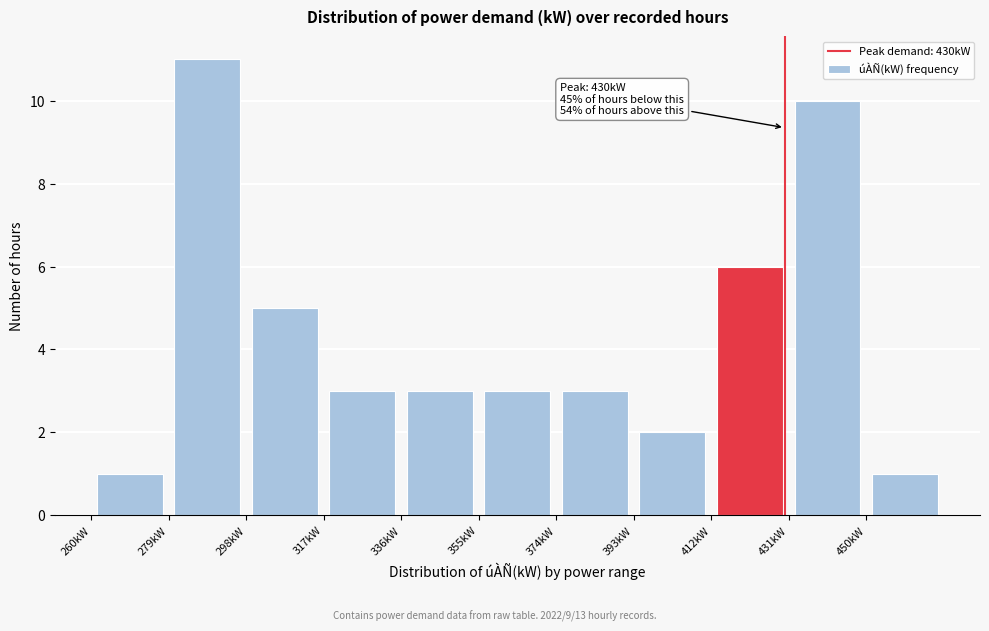

Which range on the x-axis has the tallest bar?

279 to 298